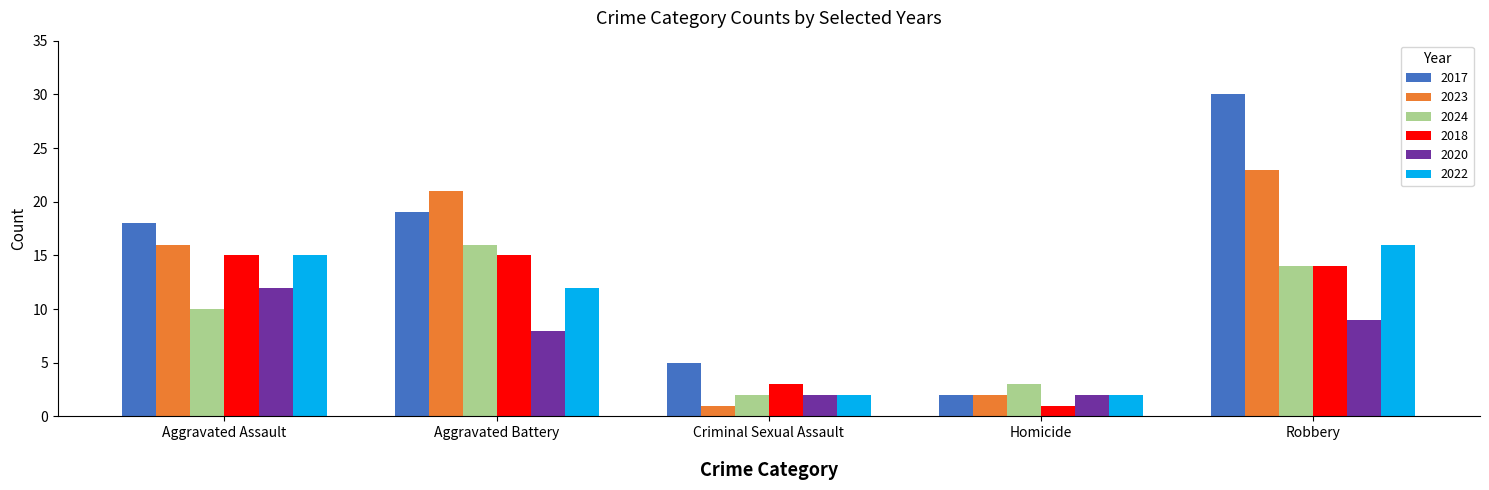

Reading right to left, what are all the values shown in this chart?

2017: Robbery=30	Homicide=2	Criminal Sexual Assault=5	Aggravated Battery=19	Aggravated Assault=18
2023: Robbery=23	Homicide=2	Criminal Sexual Assault=1	Aggravated Battery=21	Aggravated Assault=16
2024: Robbery=14	Homicide=3	Criminal Sexual Assault=2	Aggravated Battery=16	Aggravated Assault=10
2018: Robbery=14	Homicide=1	Criminal Sexual Assault=3	Aggravated Battery=15	Aggravated Assault=15
2020: Robbery=9	Homicide=2	Criminal Sexual Assault=2	Aggravated Battery=8	Aggravated Assault=12
2022: Robbery=16	Homicide=2	Criminal Sexual Assault=2	Aggravated Battery=12	Aggravated Assault=15